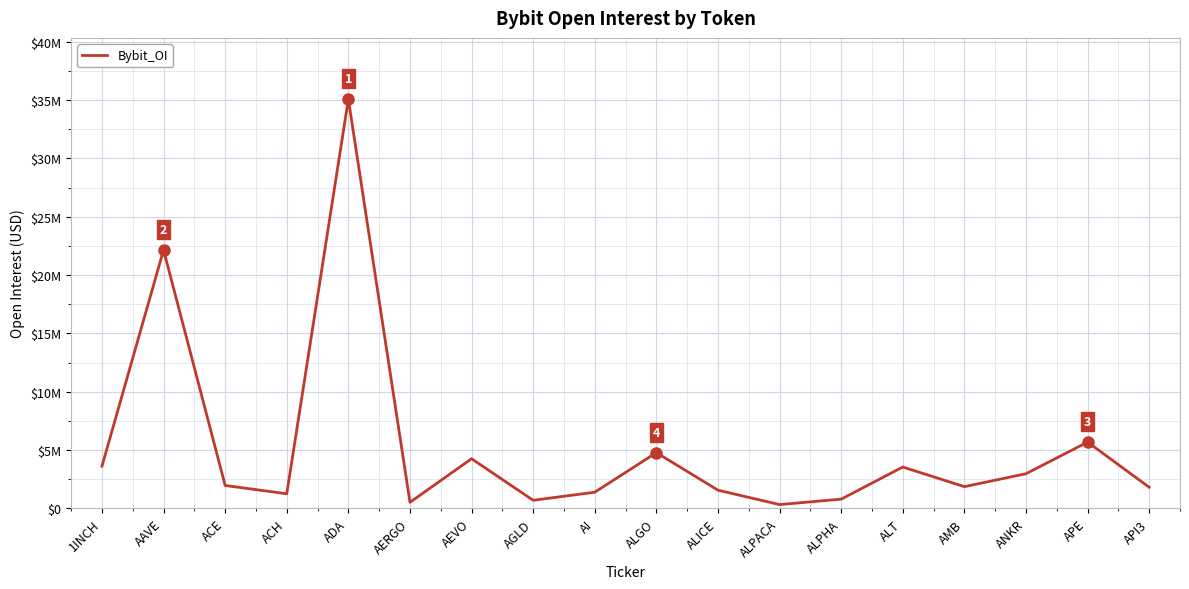

Is this an area chart (filled region under the line)?

No